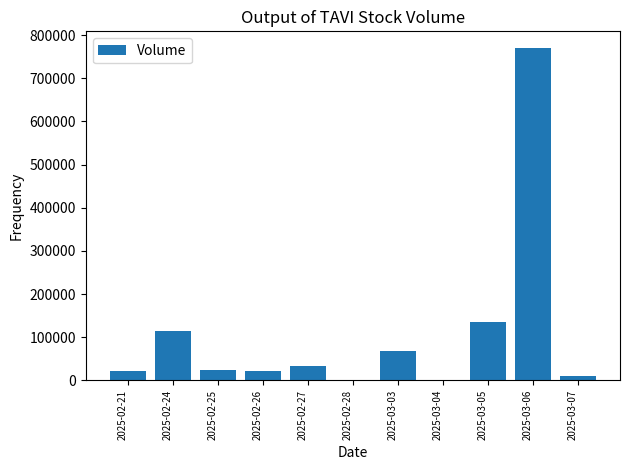

Which has a higher value, 2025-02-21 or 2025-03-03?

2025-03-03